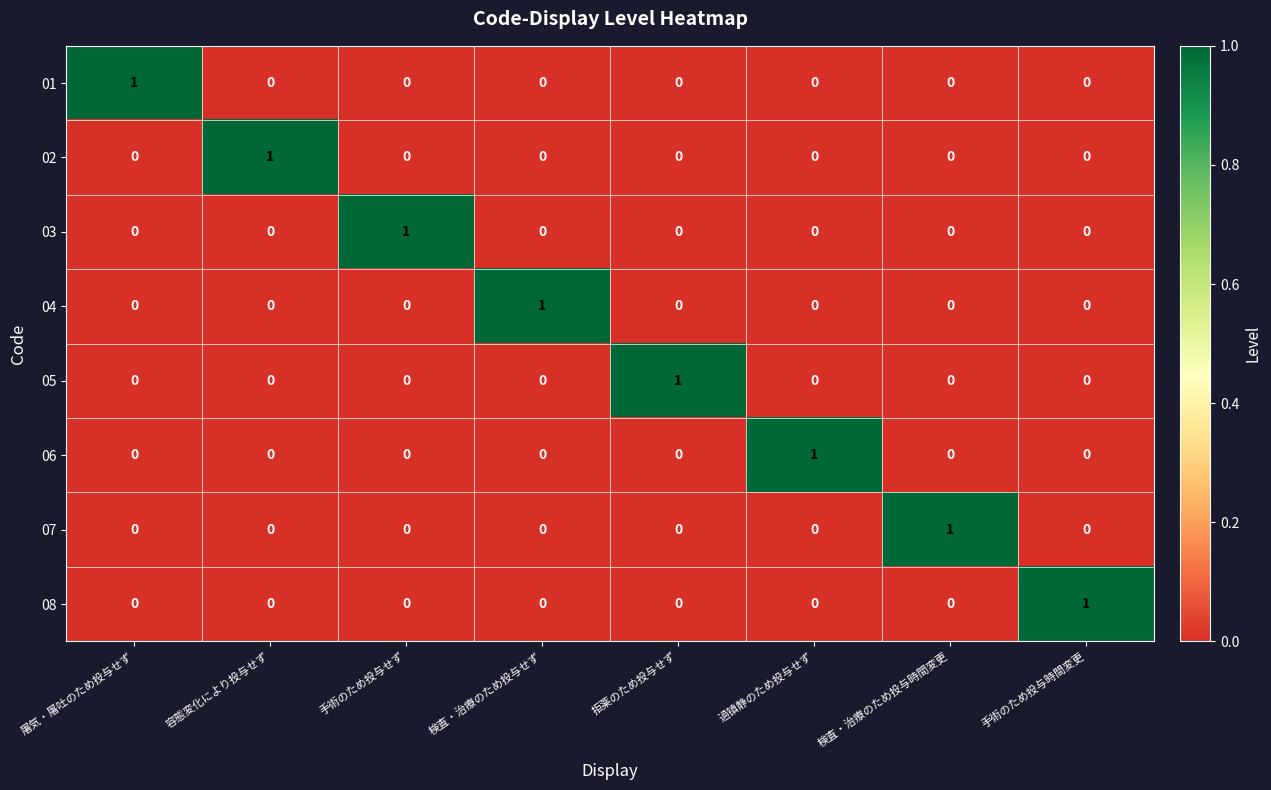

How many series are shown in this chart?

8